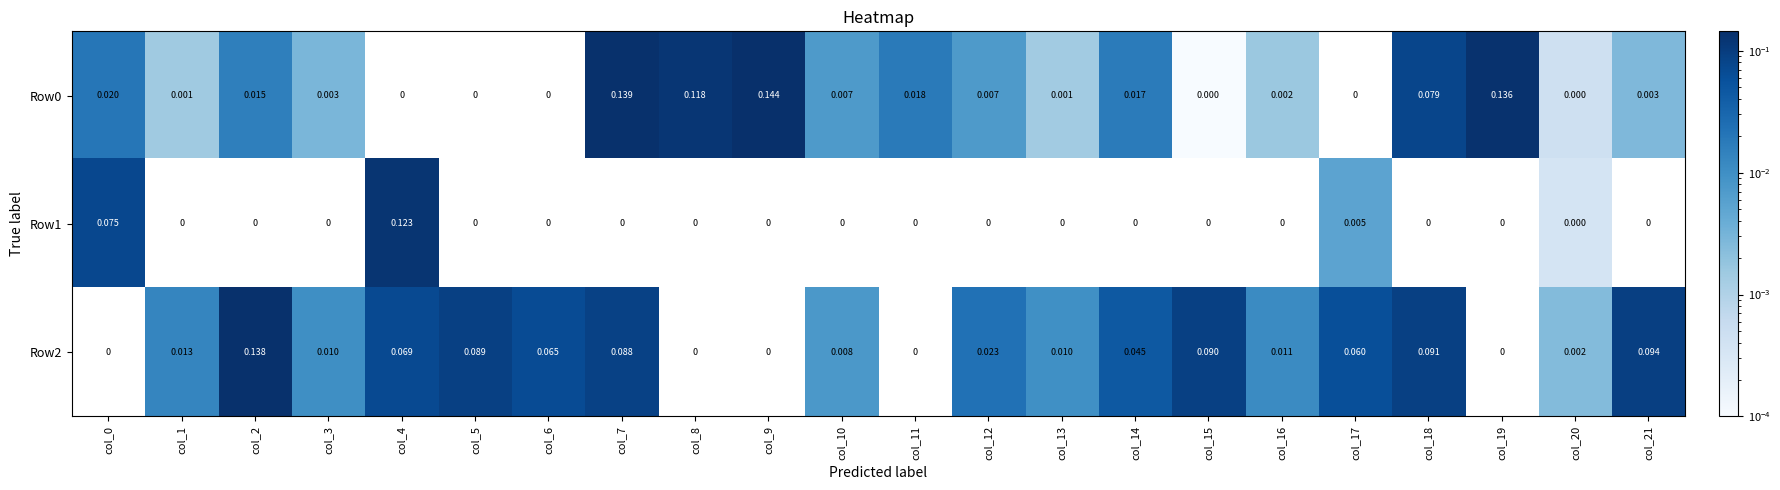

What is the difference between the maximum and minimum values in the Row0 series?

0.1